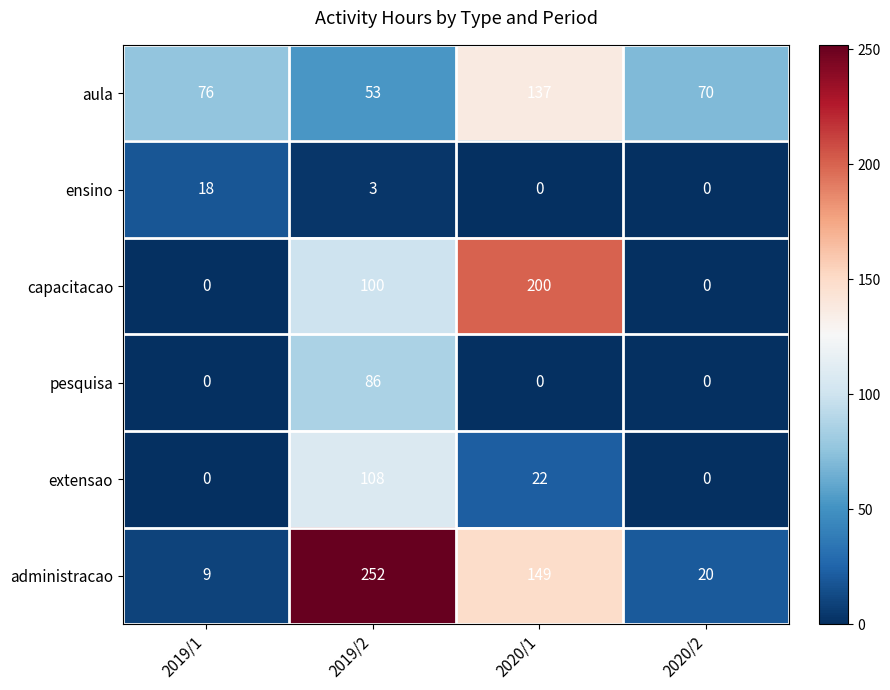

What is the sum of all extensao values?

130